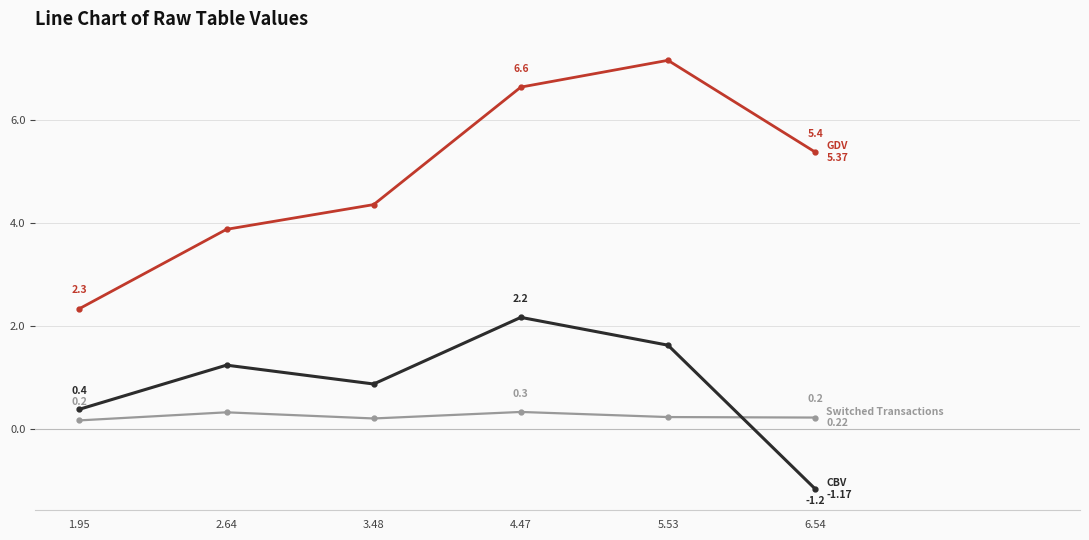

What is the total value across all series at 2.64?

5.4